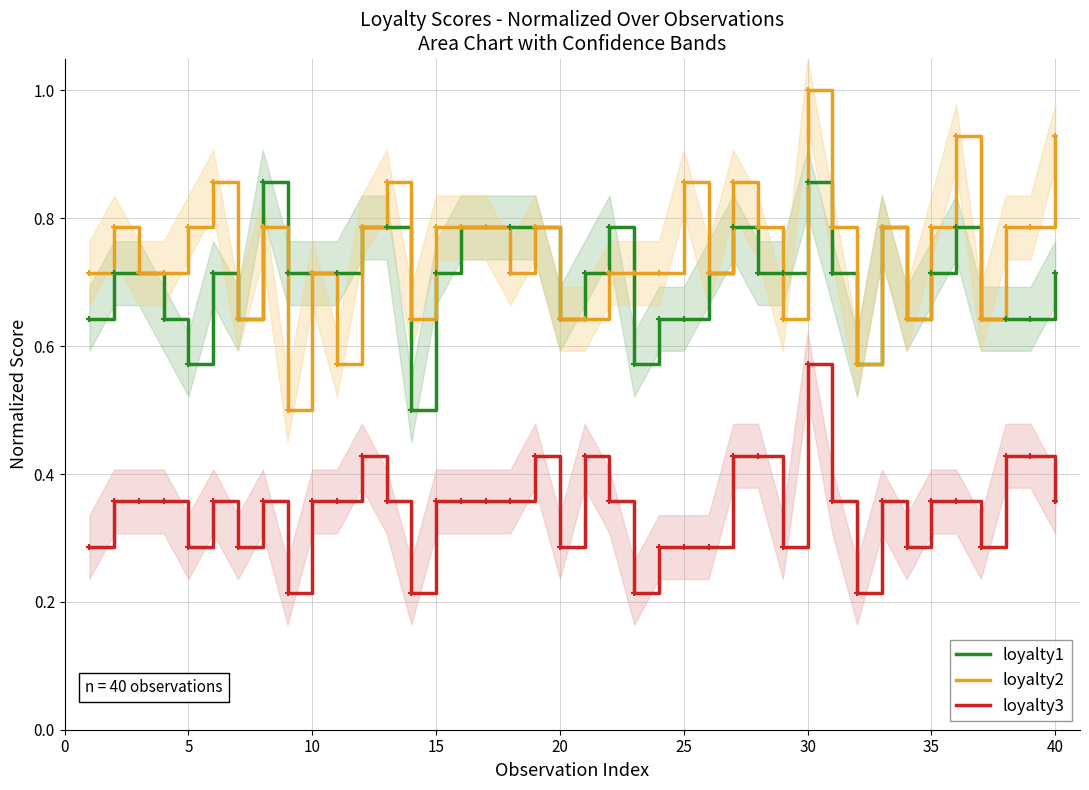

True or false: loyalty3 and loyalty2 cross at least once.

False